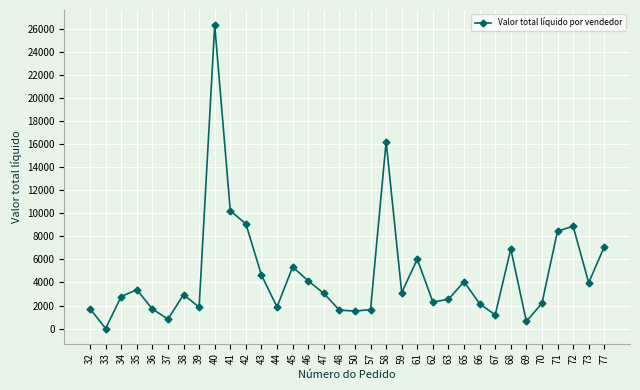

The chart shows a value of 1603.8 at 48. True or false?

True